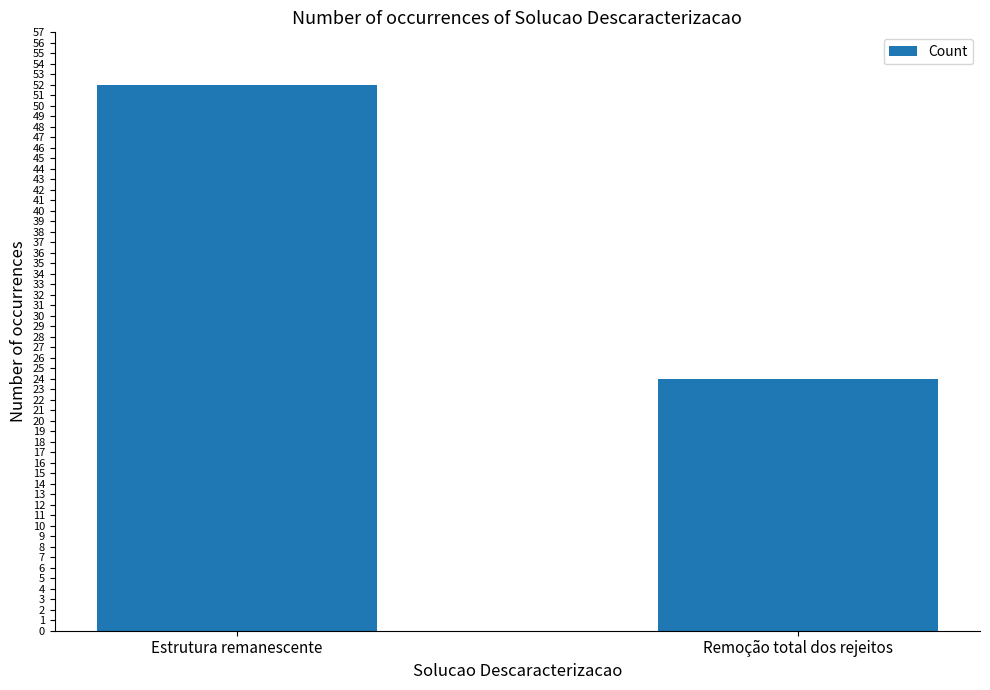

List the labels in order of value, smallest first.

Remoção total dos rejeitos, Estrutura remanescente